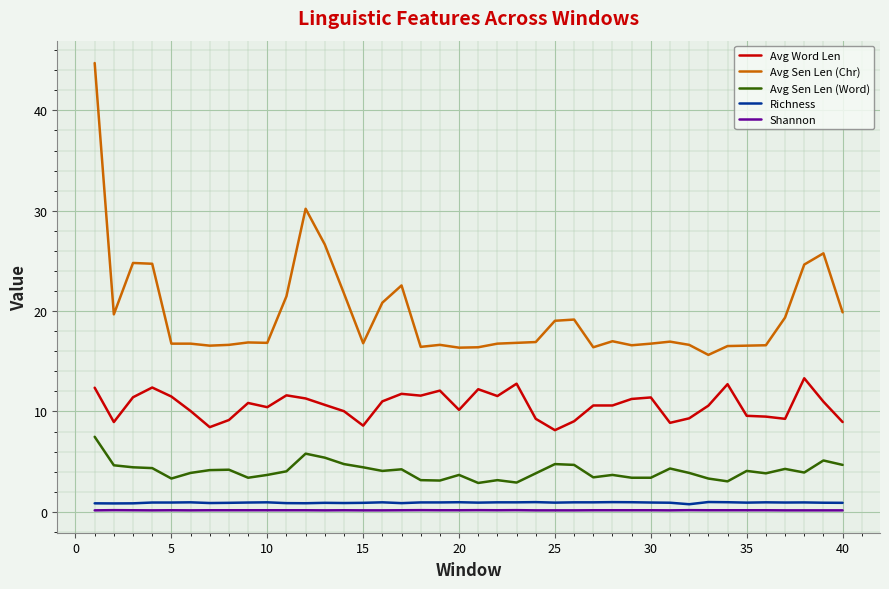

True or false: Avg Word Len and Avg Sen Len (Word) intersect in this chart.

False